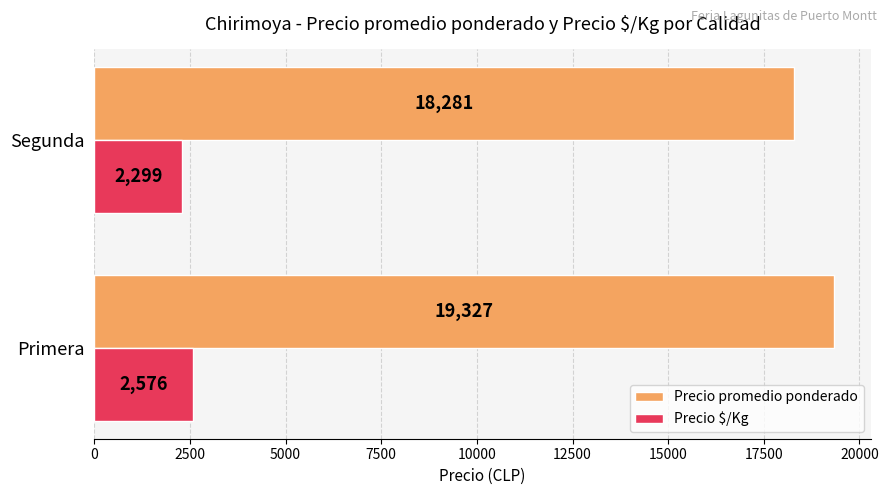

True or false: Precio $/Kg has a value of 4071 at Primera.

False